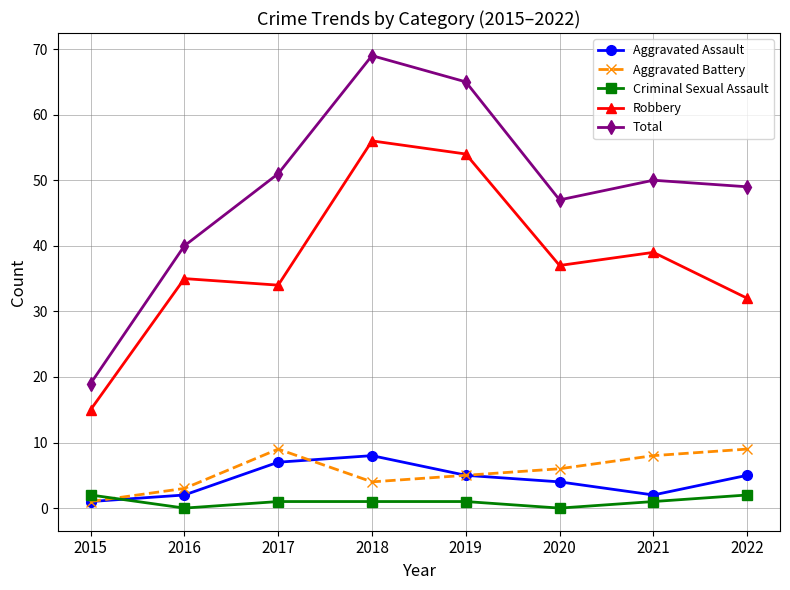

Does the chart display data point markers on the line(s)?

Yes